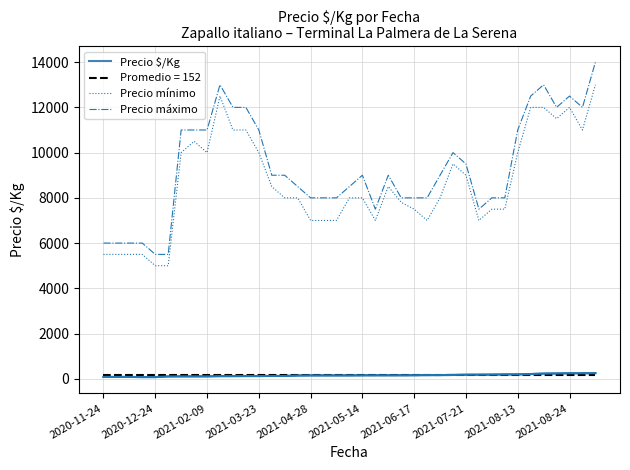

True or false: Promedio = 152 and Precio mínimo cross at least once.

False